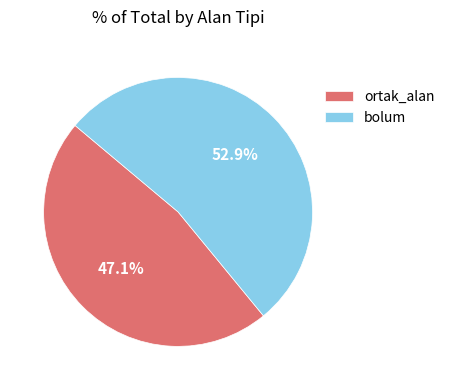

To the nearest percent, what percentage of the pie is bolum?

53%